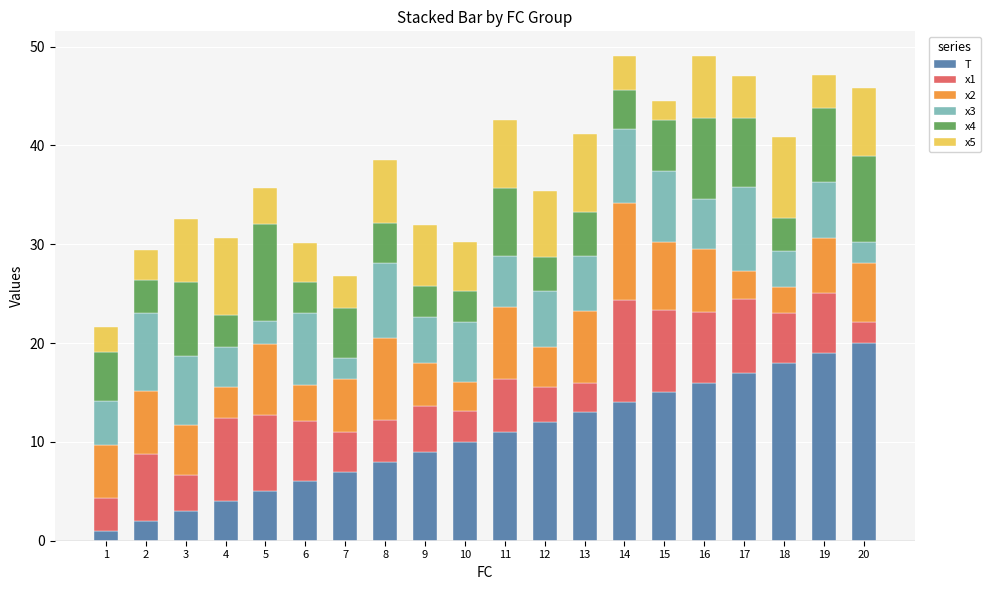

What is the average value of the T series?

10.5